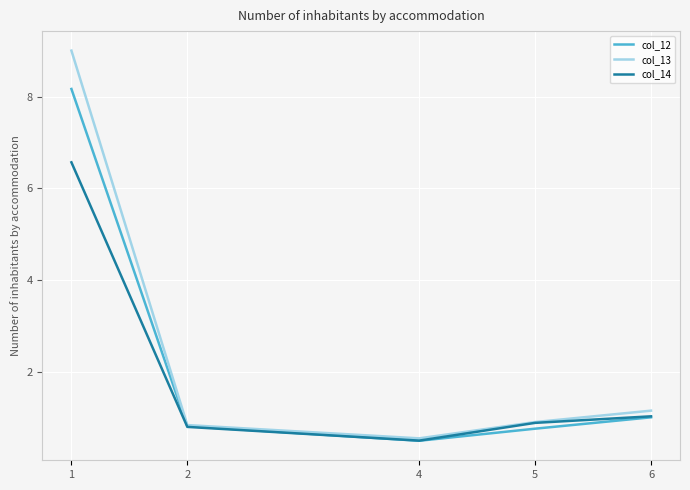

Which category has the lowest value in the col_13 series?

4